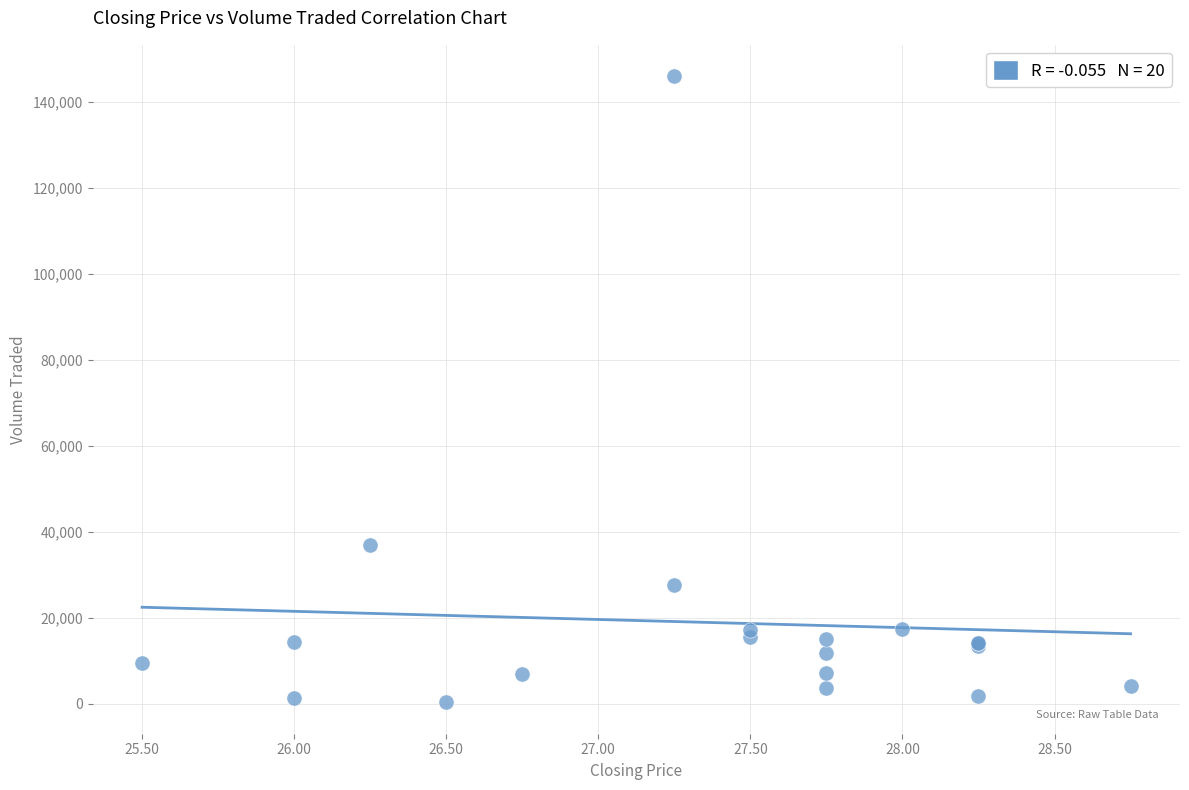

What Y value in the scatter plot is closest to 73100?

36900